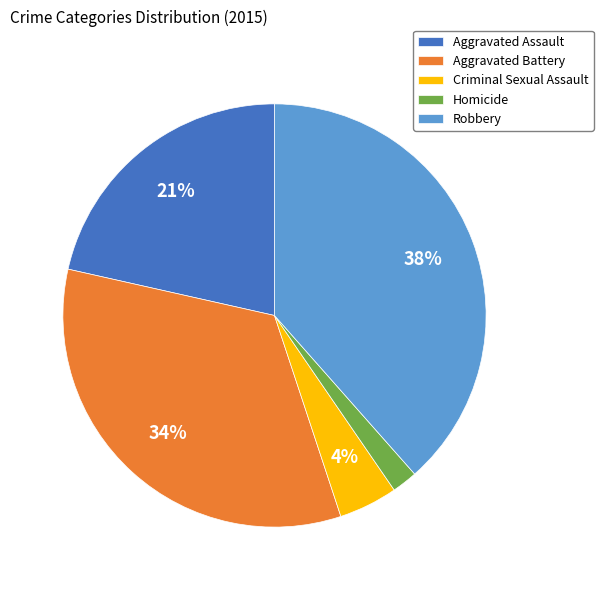

Does any single category account for the majority?

No